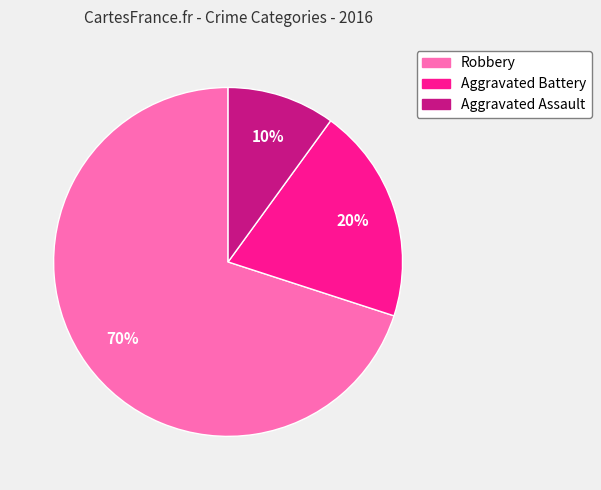

True or false: Aggravated Battery accounts for 5% of the total.

False